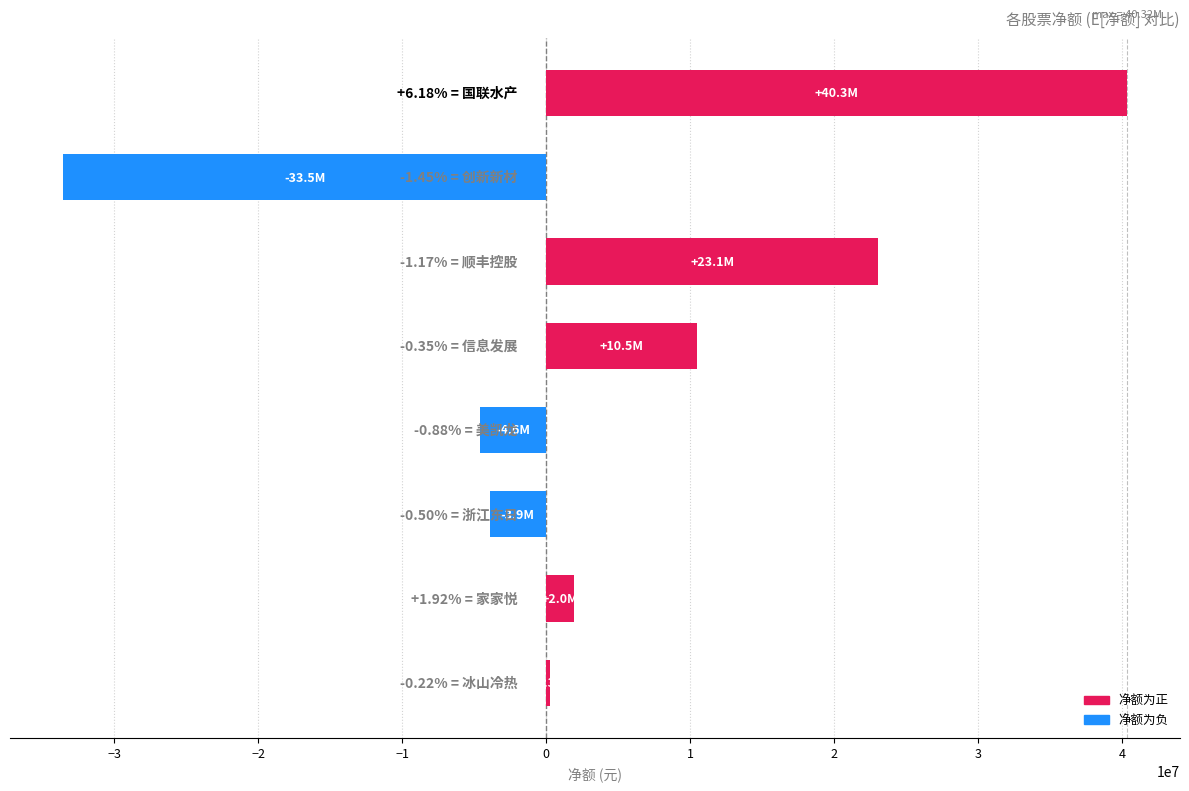

What is the maximum value shown in the chart?

40317932